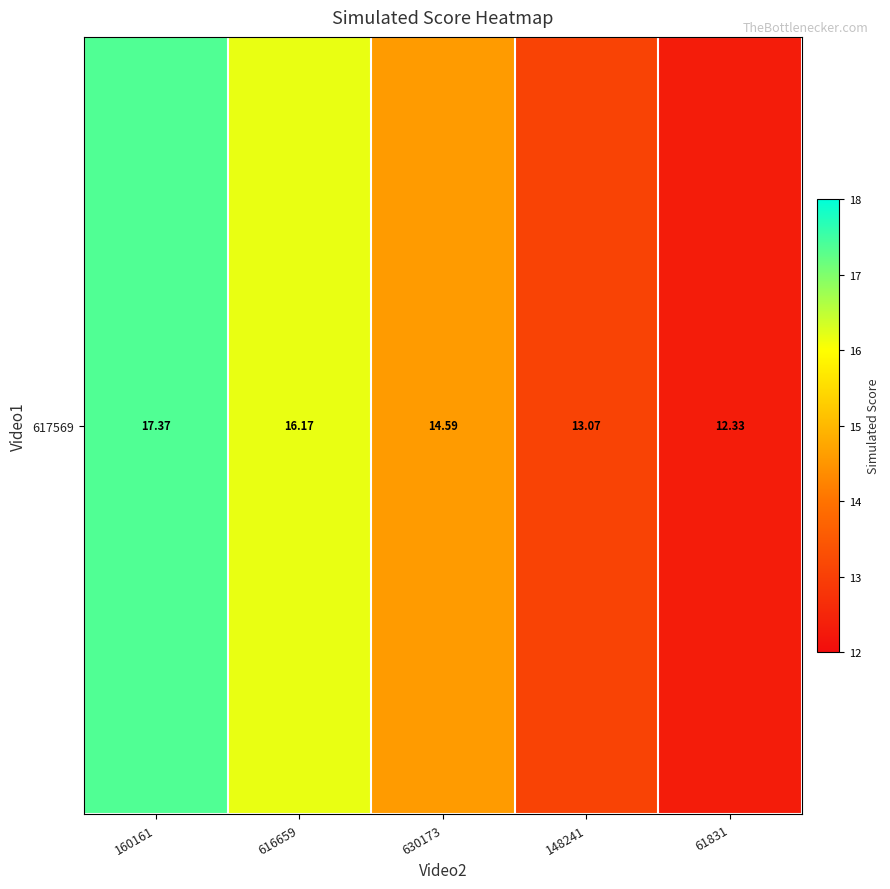

What is the difference between the maximum and second lowest values?

4.3